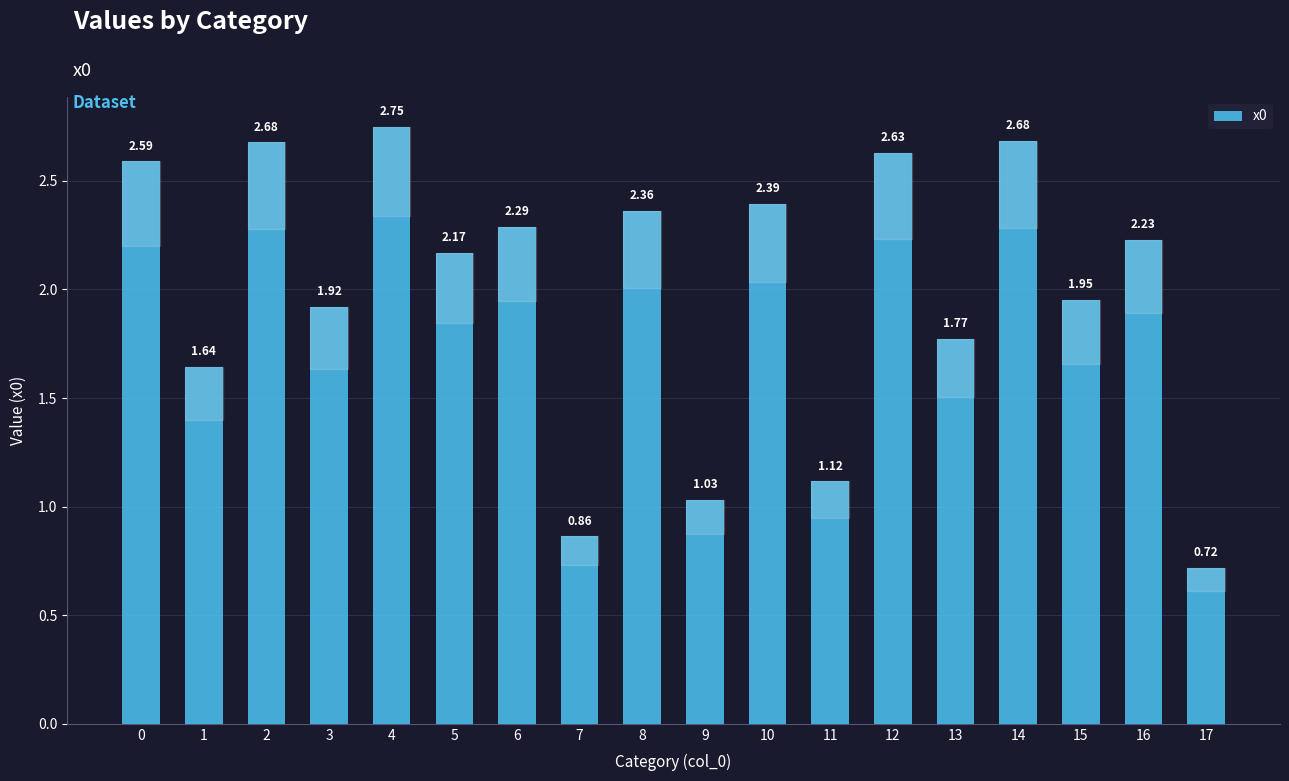

What is the ratio of the value at 7 to the value at 15?

0.4